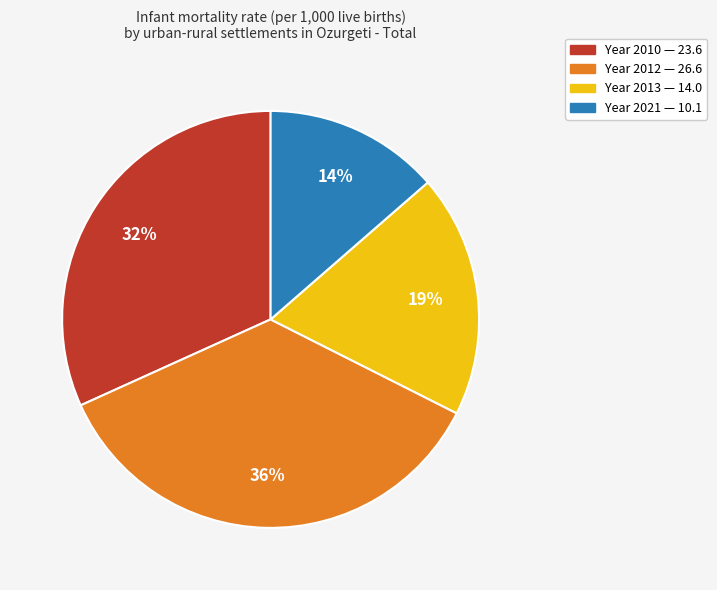

To the nearest percent, what is the difference between the largest and smallest slice percentages?

22%